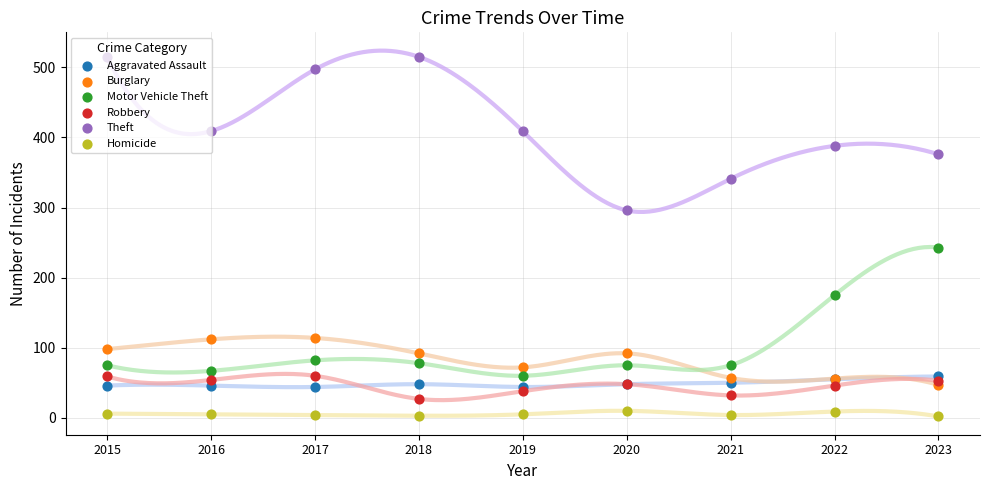

Is the value of Theft at 2021 greater than the value of Homicide at 2019?

Yes